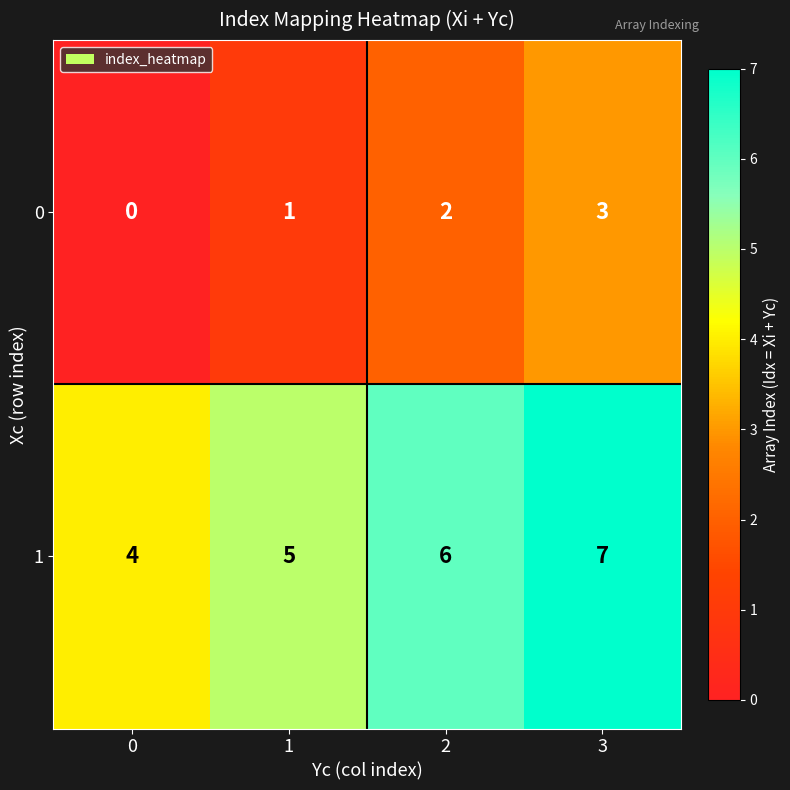

What is the difference between the maximum and minimum values in the 1 series?

3